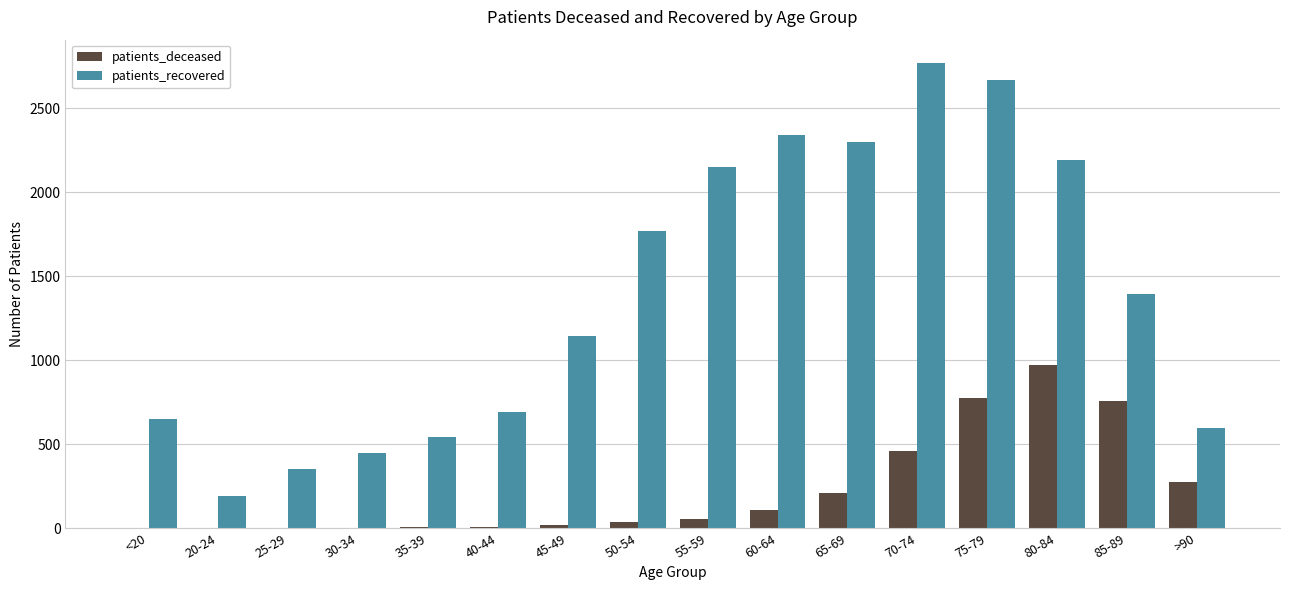

The value of patients_recovered at >90 is 596. True or false?

True